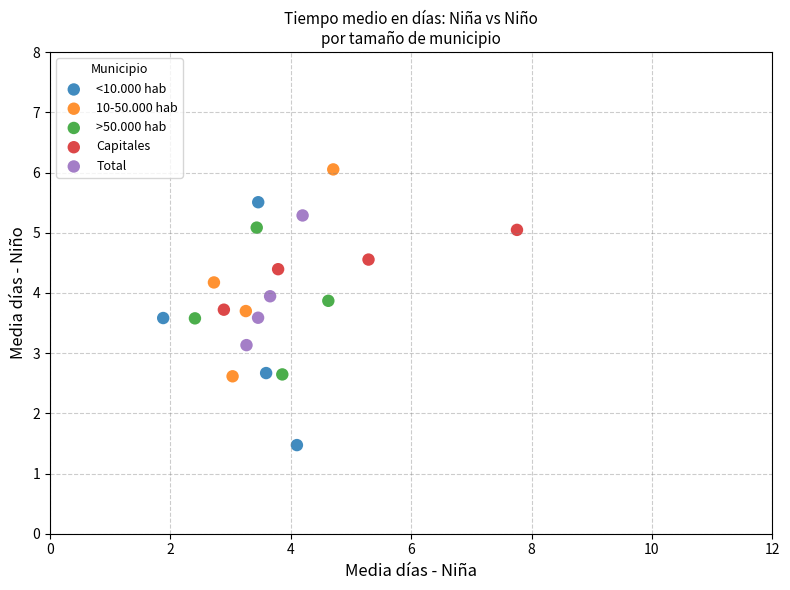

Which series has the widest spread of Y values?

<10.000 hab